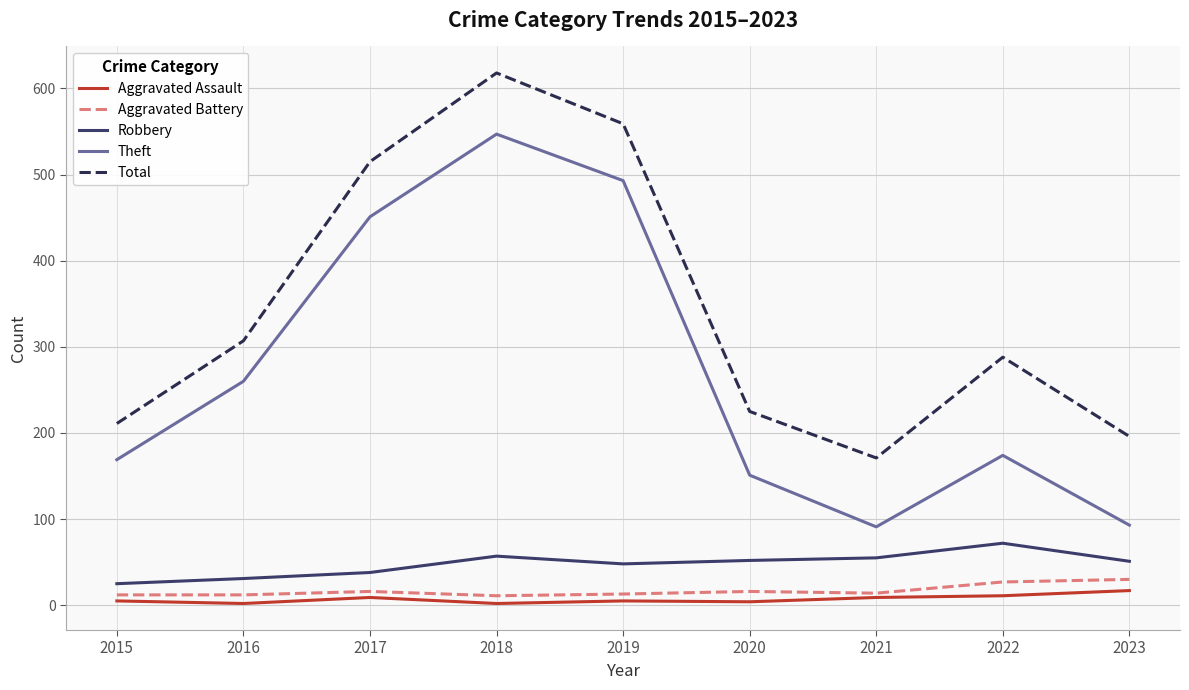

List the series in order of their peak value, highest first.

Total, Theft, Robbery, Aggravated Battery, Aggravated Assault